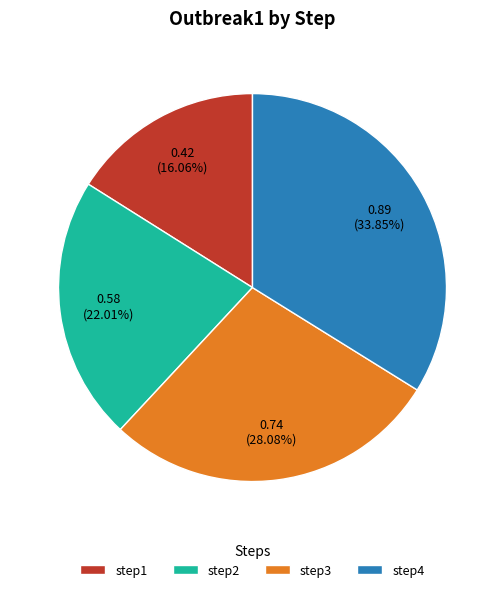

What is the smallest slice in the pie chart?

step1